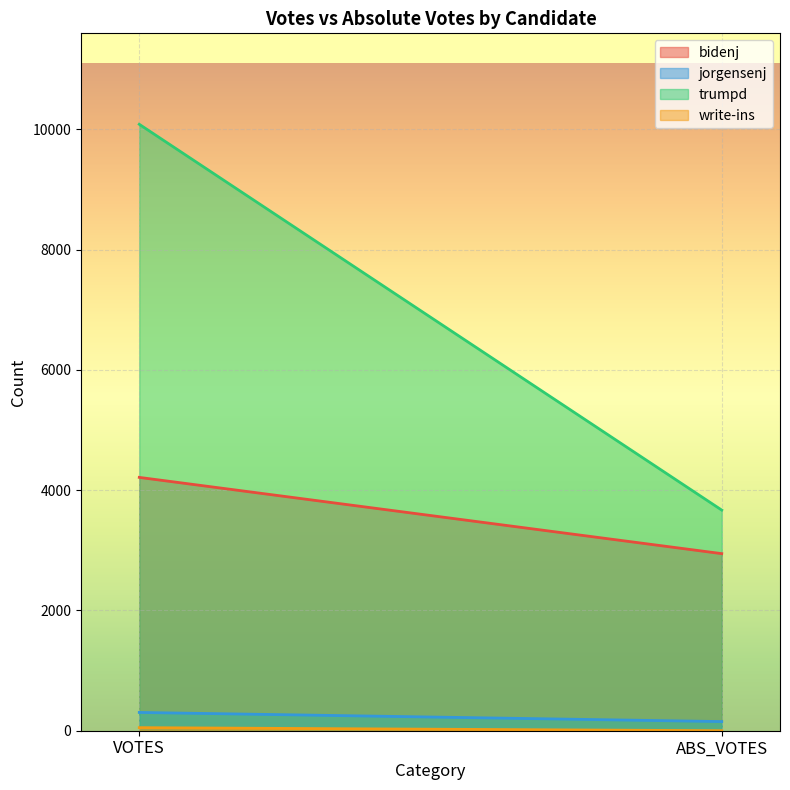

Reading left to right, transcribe all the data shown in this chart.

bidenj: 4213	2945
jorgensenj: 304	152
trumpd: 10085	3669
write-ins: 51	0